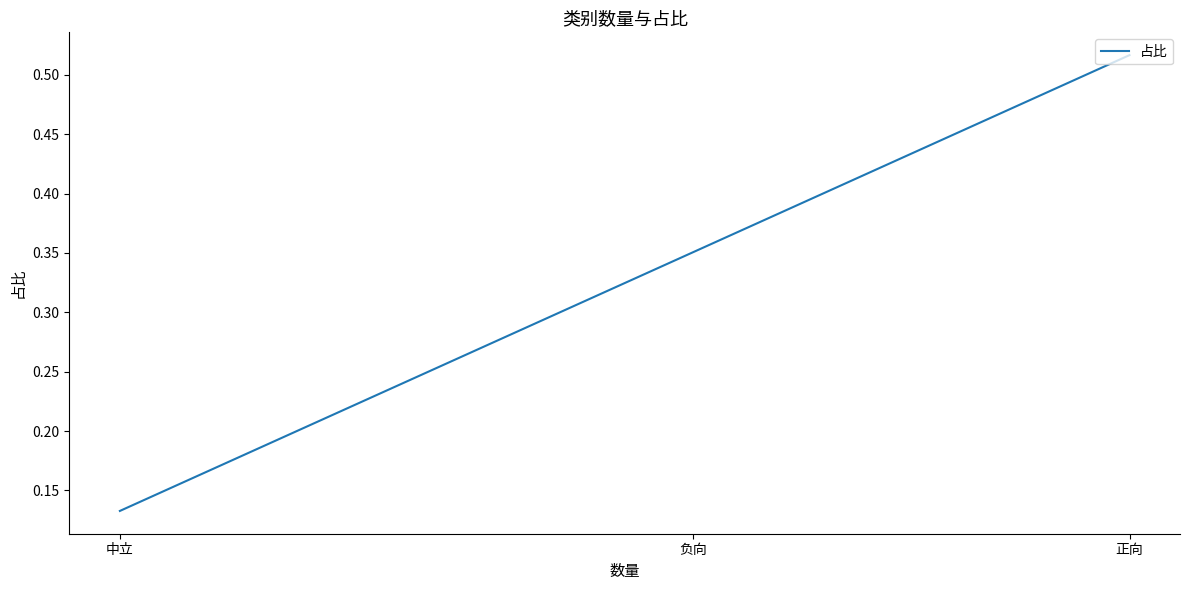

Which label corresponds to the largest value in the chart?

正向